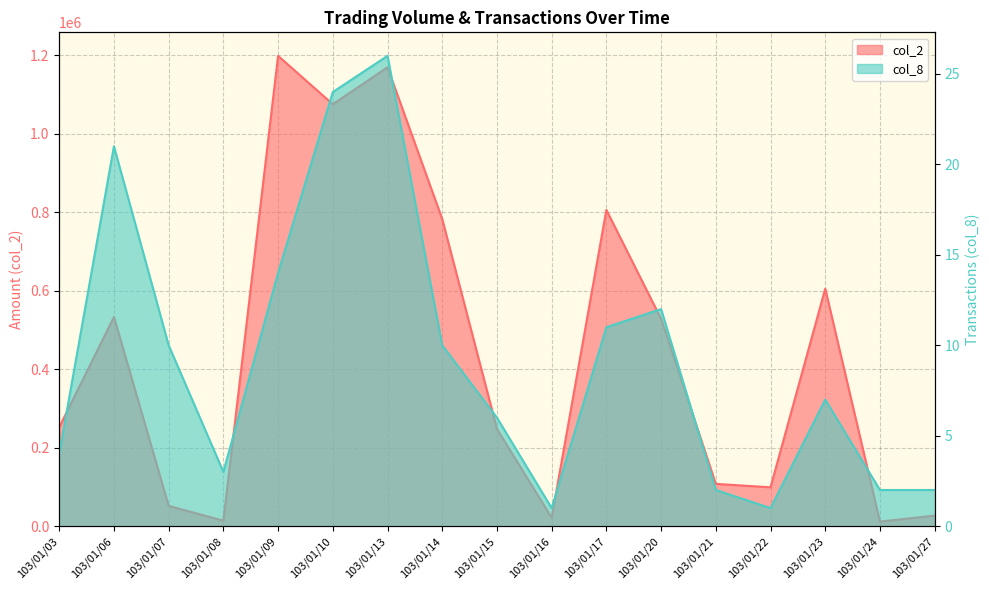

True or false: col_8 has a value of 11 at 103/01/17.

True